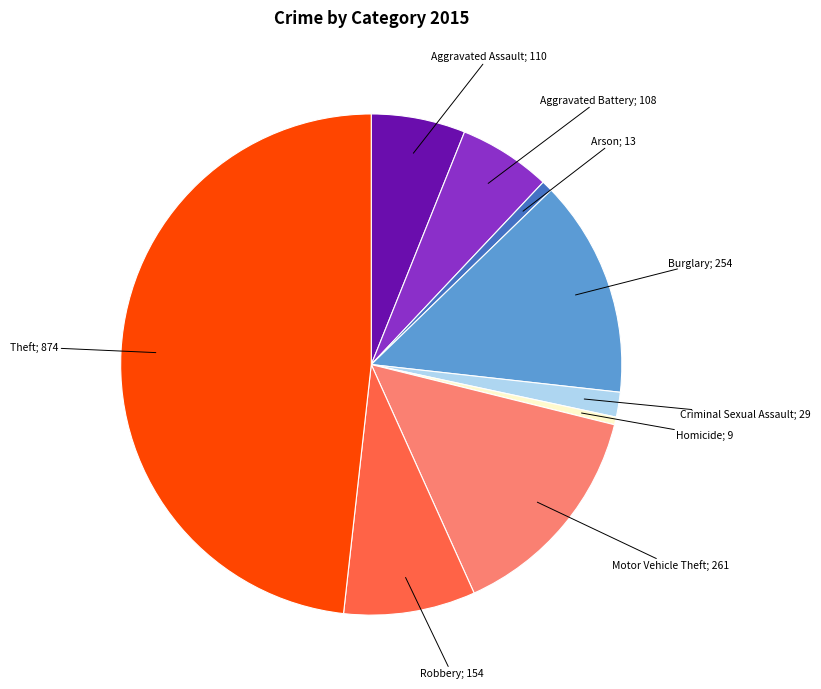

Is there any slice that represents more than half of the pie?

No